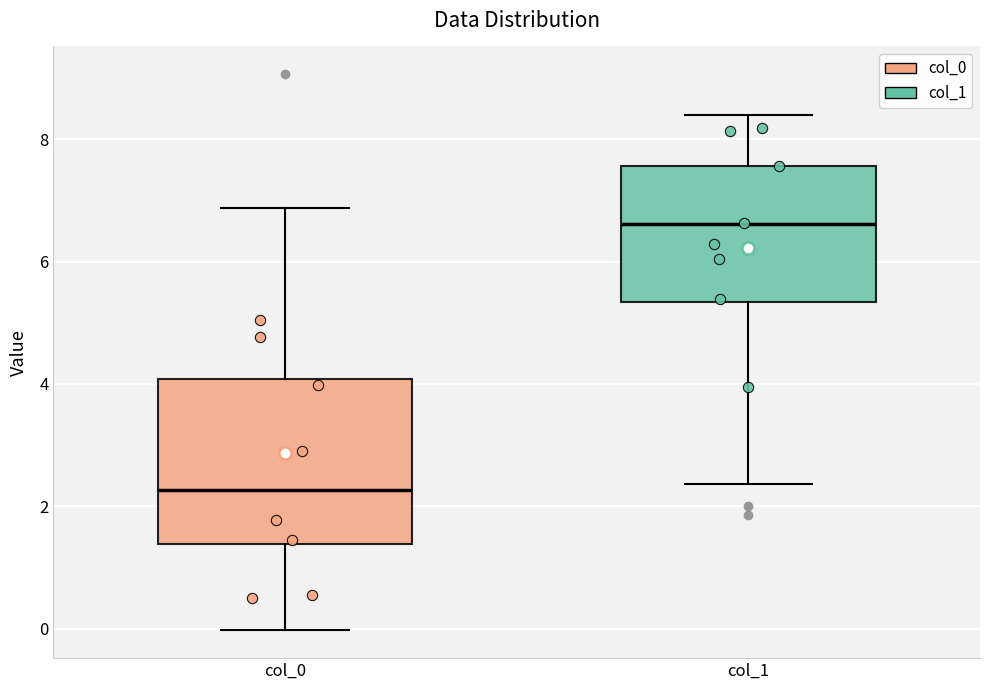

Comparing the boxes themselves (not the whiskers), which one is the tallest?

col_0